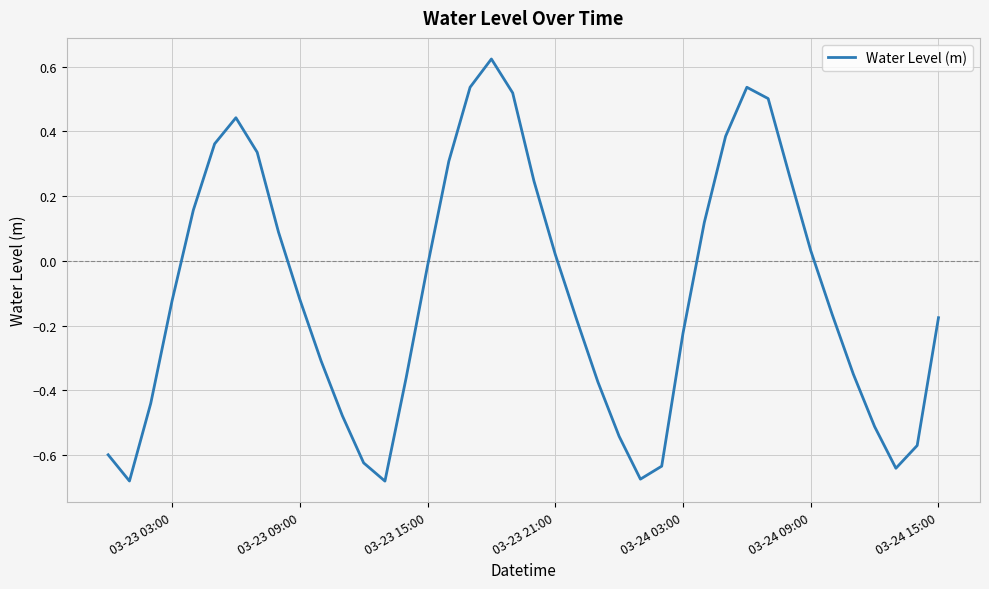

What is the difference between the maximum and minimum values?

1.3